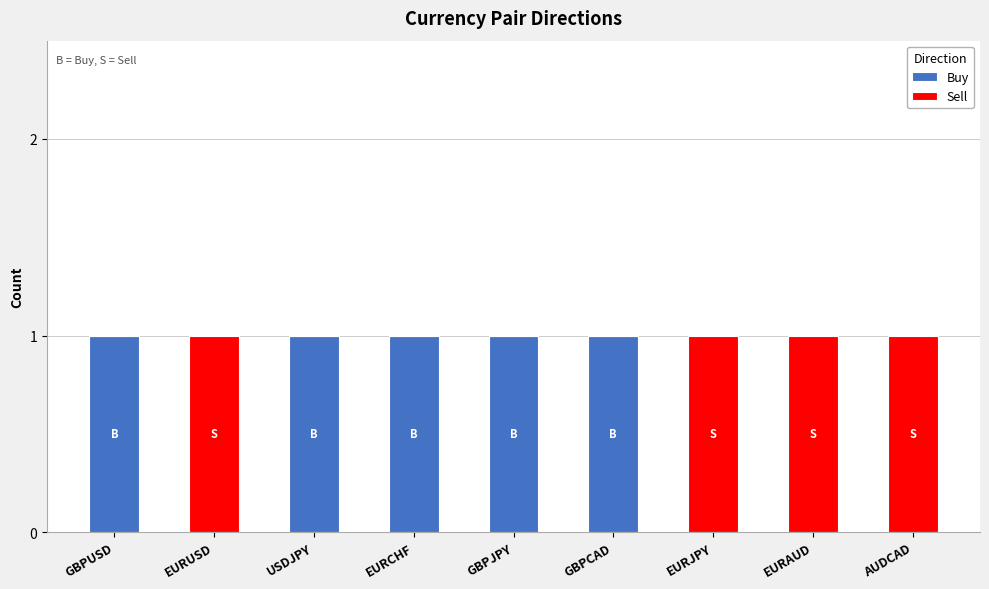

True or false: Buy has a value of 1 at EURCHF.

True